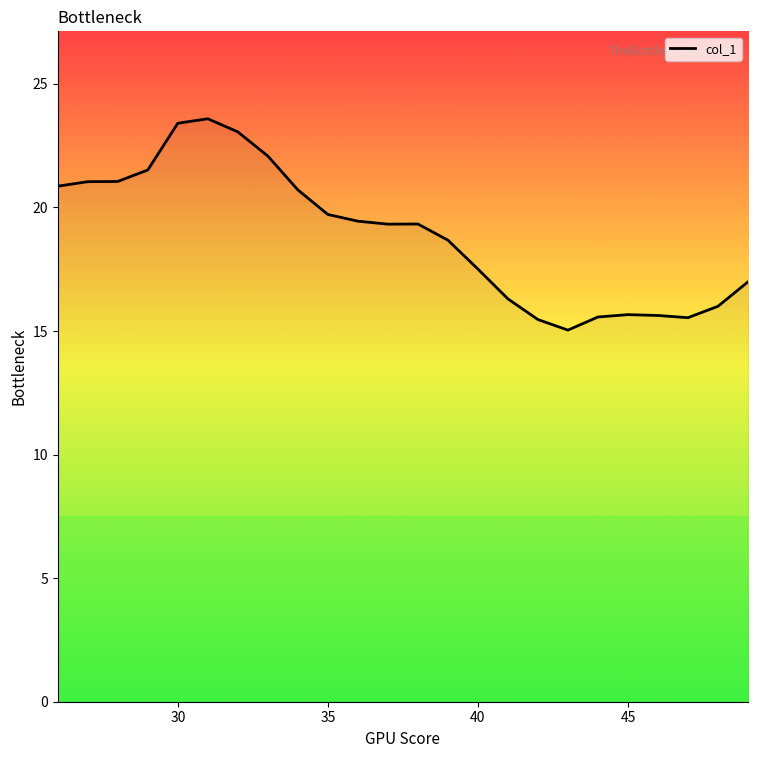

What is the maximum value shown in the chart?

23.6